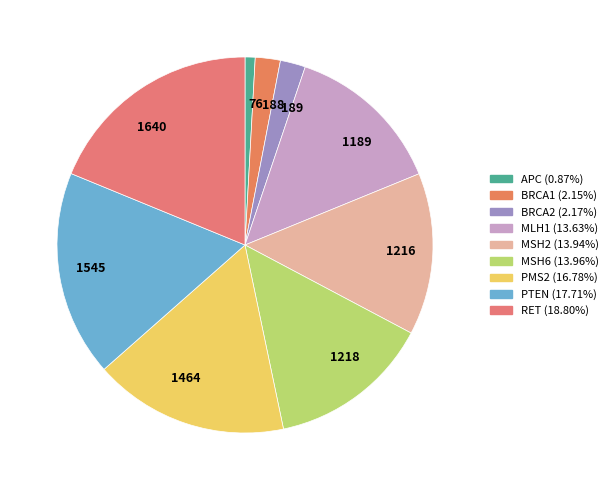

How many slices are in this pie chart?

9